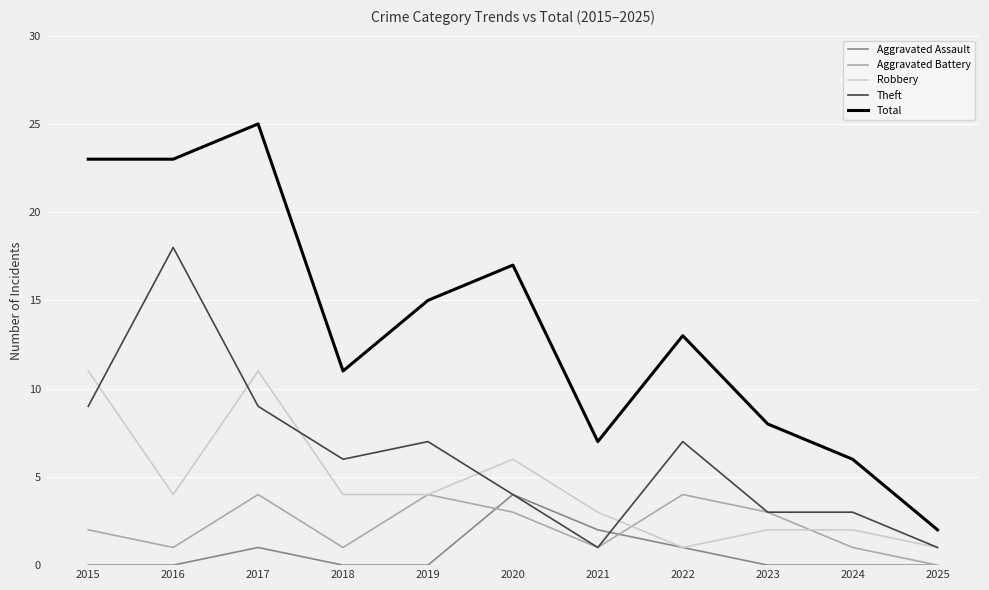

What is the difference between the second highest and minimum values in the Aggravated Battery series?

4